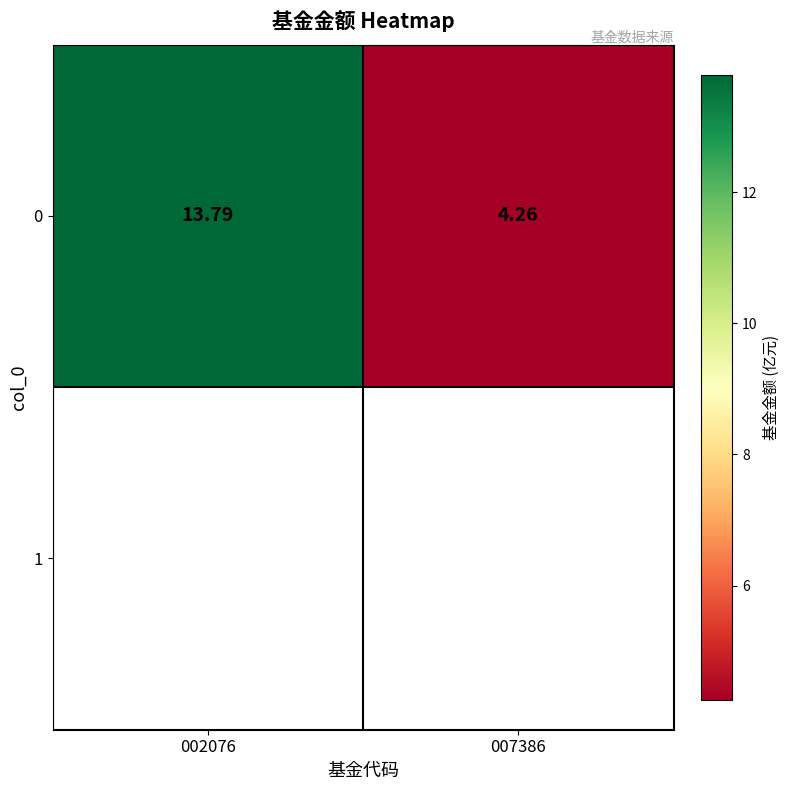

The chart shows a value of 4.3 at 007386. True or false?

True